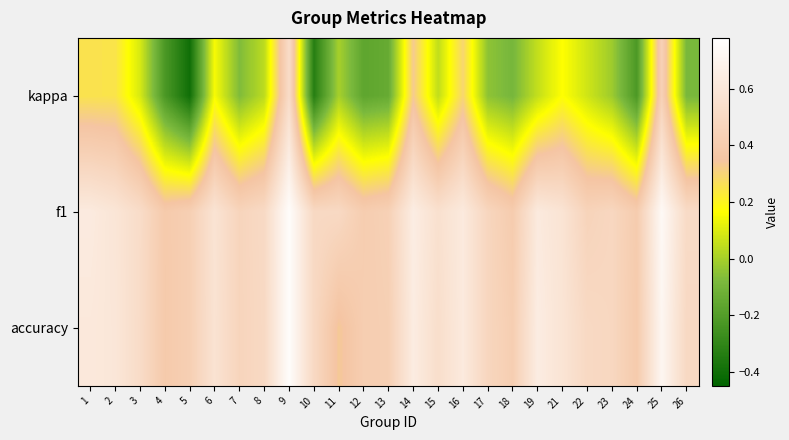

How many distinct data groups are displayed?

3